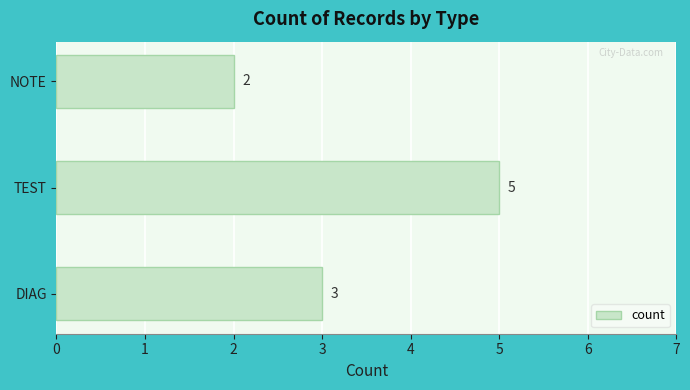

What is the maximum value shown in the chart?

5